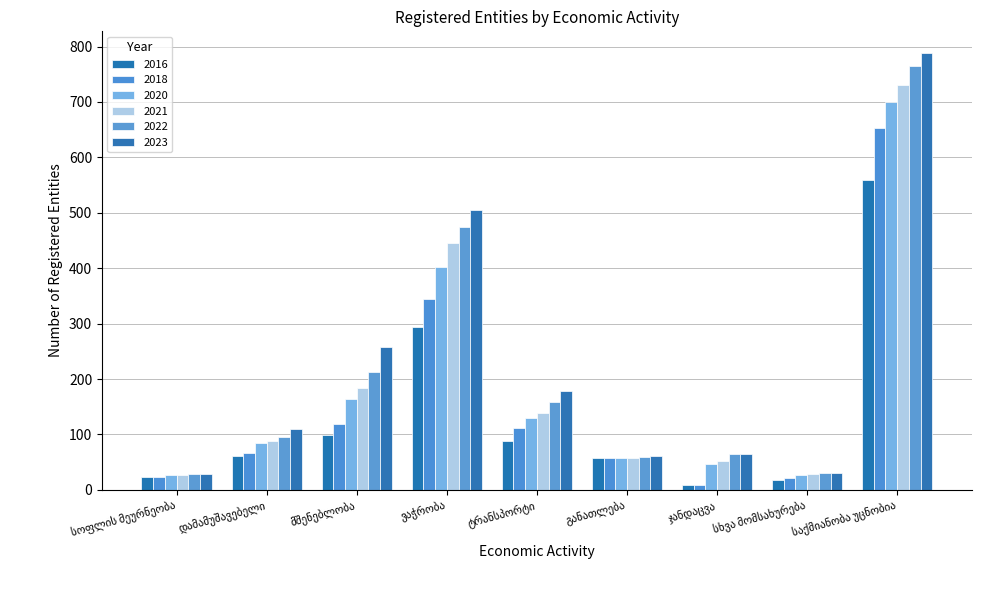

How many data points in 2022 are less than 95?

4